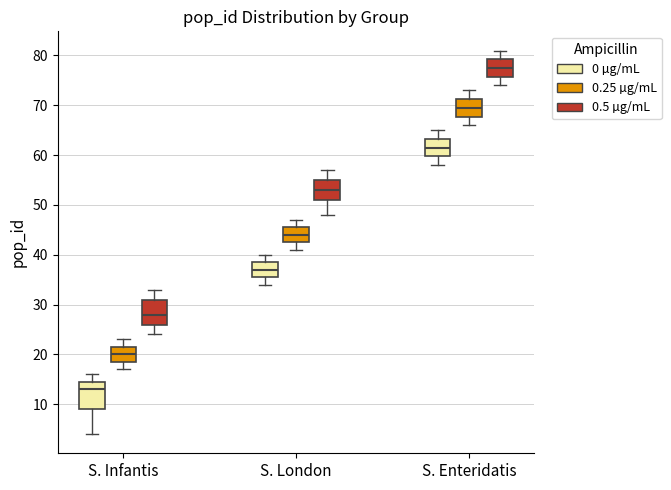

Reading left to right, read every box against the y-axis: the position of its median line, the range the box covers, and the ends of its whiskers. The values are not printed on the chart, so give them approximately, as read against the axis.

S. Infantis (0 µg/mL): median 13, box 9 to 15, whiskers 4 to 16
S. Infantis (0.25 µg/mL): median 20, box 19 to 22, whiskers 17 to 23
S. Infantis (0.5 µg/mL): median 28, box 26 to 31, whiskers 24 to 33
S. London (0 µg/mL): median 37, box 36 to 39, whiskers 34 to 40
S. London (0.25 µg/mL): median 44, box 43 to 46, whiskers 41 to 47
S. London (0.5 µg/mL): median 53, box 51 to 55, whiskers 48 to 57
S. Enteridatis (0 µg/mL): median 62, box 60 to 63, whiskers 58 to 65
S. Enteridatis (0.25 µg/mL): median 70, box 68 to 71, whiskers 66 to 73
S. Enteridatis (0.5 µg/mL): median 78, box 76 to 79, whiskers 74 to 81